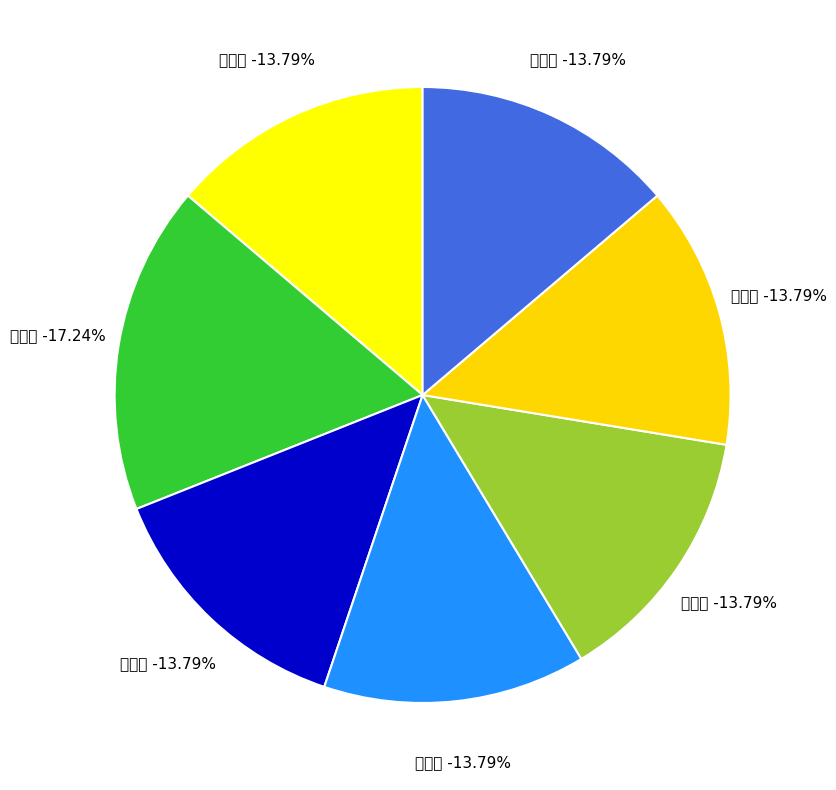

How many segments does this pie chart have?

7